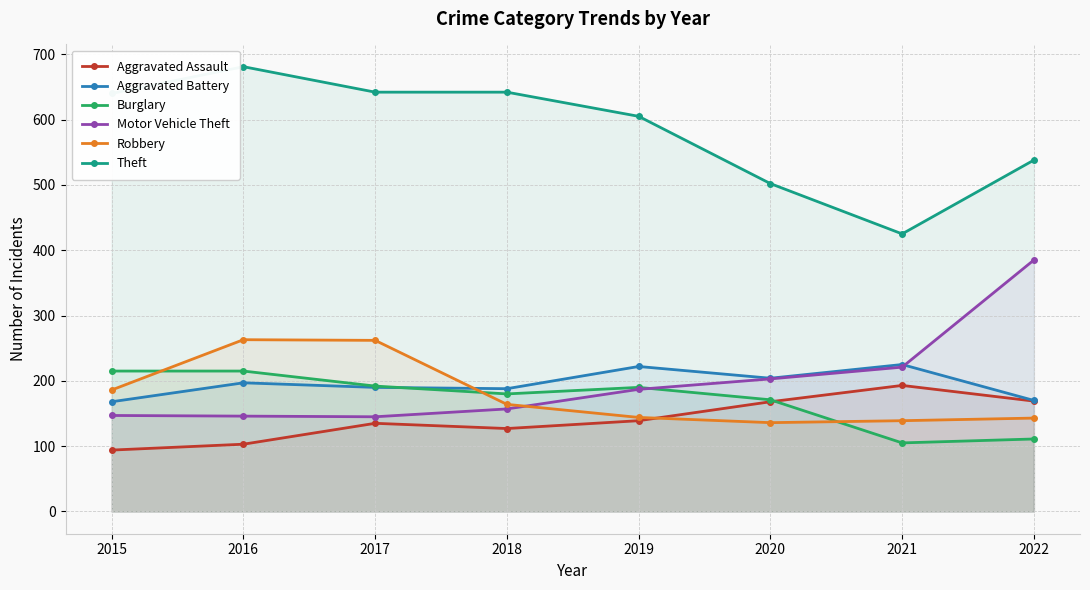

Reading right to left, what are all the values shown in this chart?

Aggravated Assault: 169	193	168	139	127	135	103	94
Aggravated Battery: 170	225	204	222	188	190	197	168
Burglary: 111	105	171	190	180	192	215	215
Motor Vehicle Theft: 385	221	203	187	157	145	146	147
Robbery: 143	139	136	144	164	262	263	186
Theft: 538	425	502	605	642	642	681	640